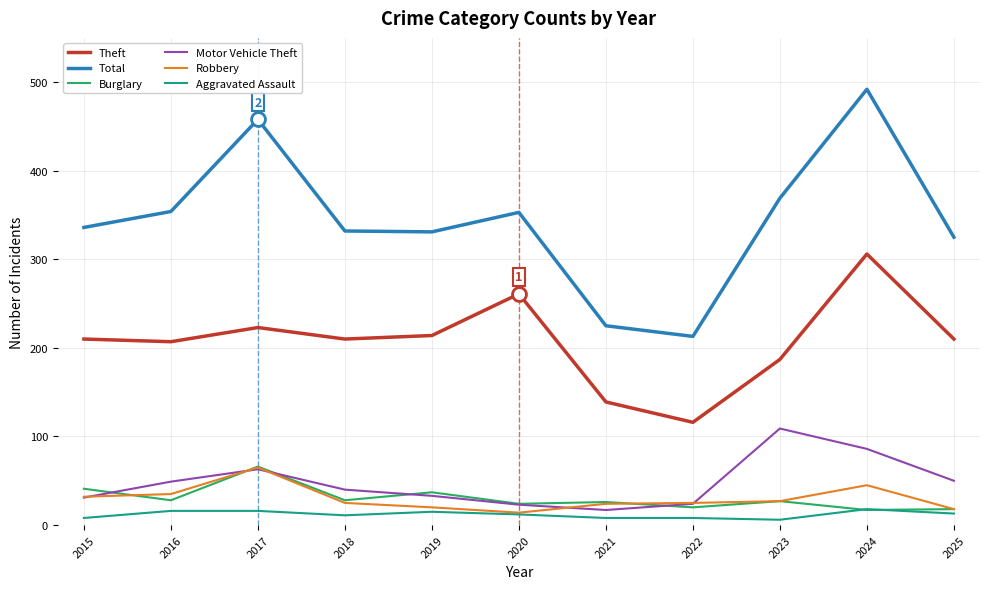

At which label does Burglary reach its peak?

2017